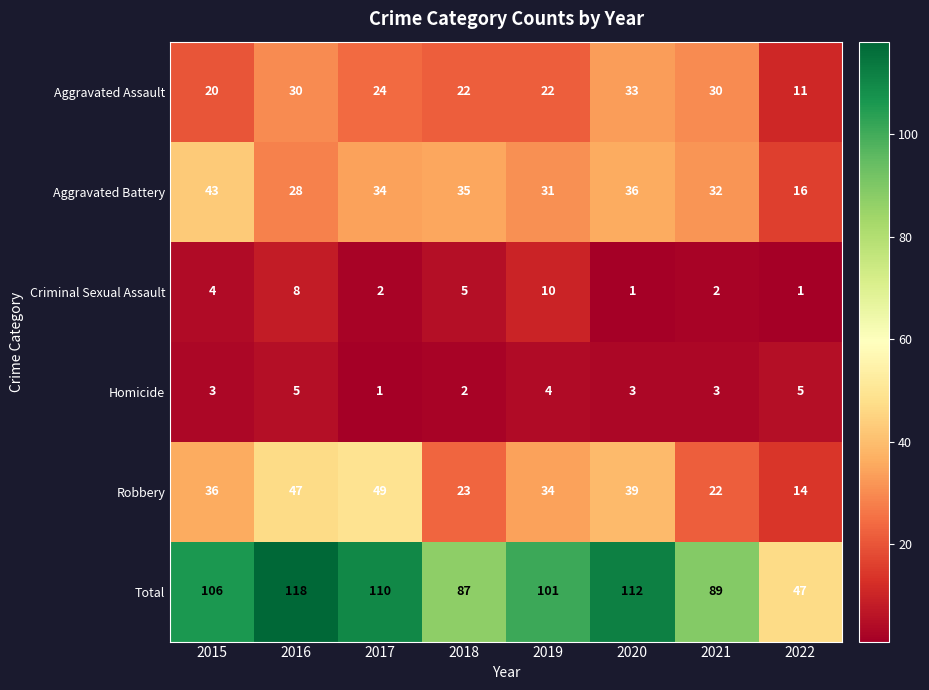

The value of Total at 2017 is 182. True or false?

False